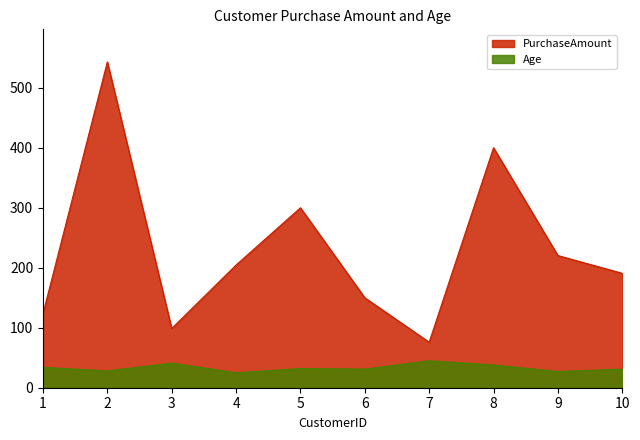

What is the value of the PurchaseAmount point at the 9th from the left?

220.3